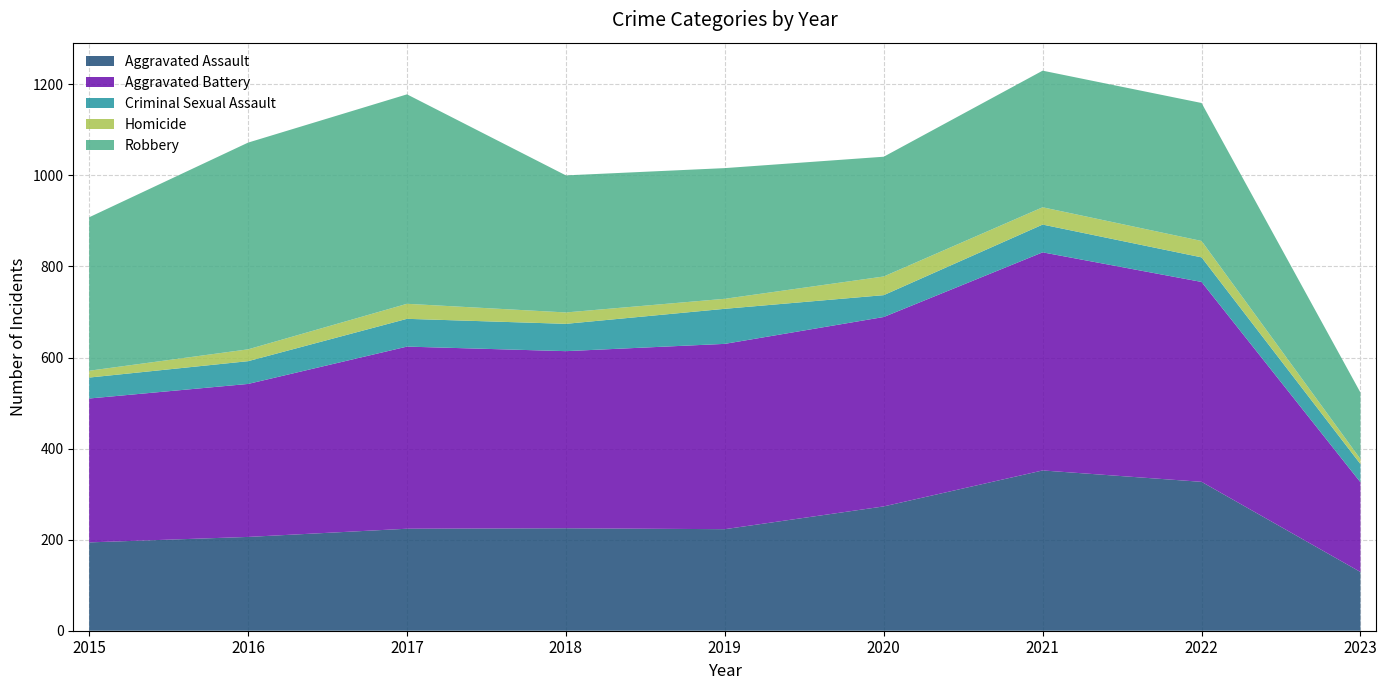

Reading right to left, extract all data points from this chart.

Aggravated Assault: 129	327	352	273	223	225	224	206	194
Aggravated Battery: 197	439	479	416	407	389	400	336	316
Criminal Sexual Assault: 40	54	61	48	77	60	61	50	46
Homicide: 11	36	38	41	22	25	33	26	15
Robbery: 146	303	300	263	287	301	460	454	337